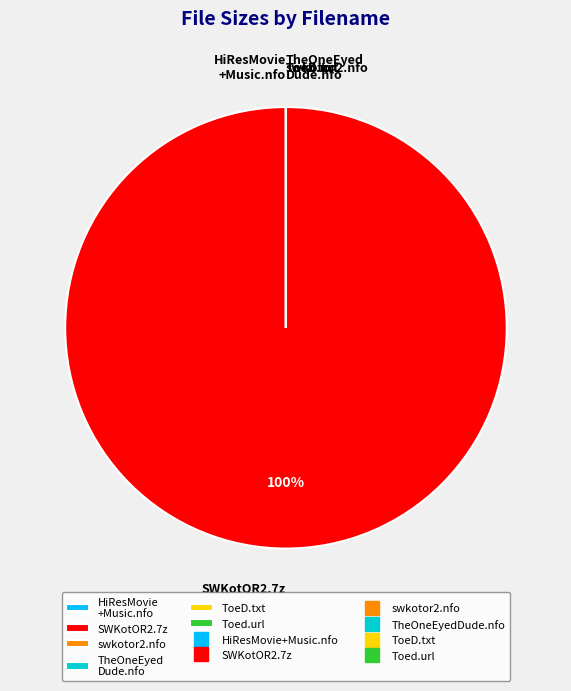

Is it true that SWKotOR2.7z is 100% of the pie?

True